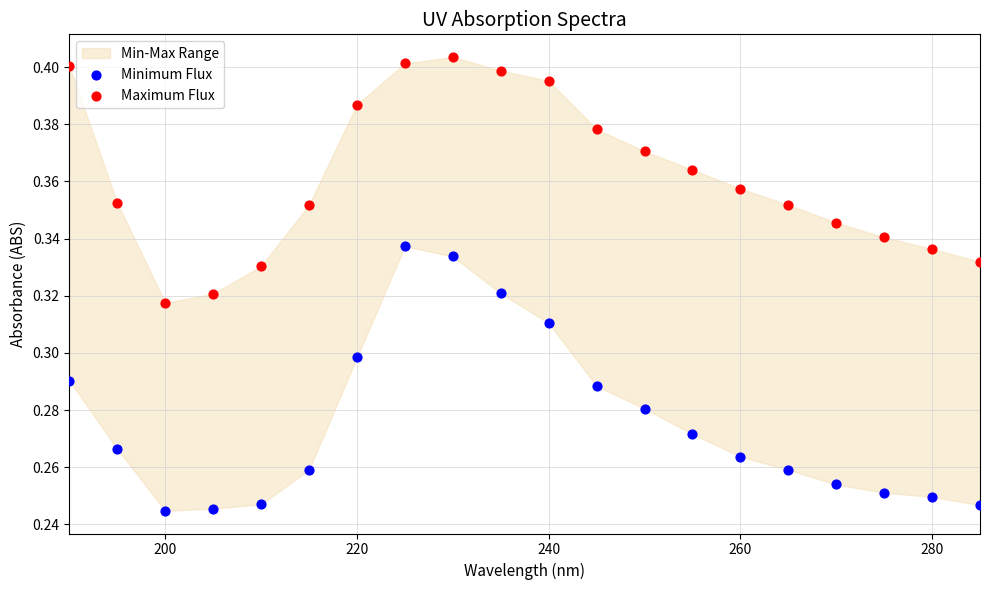

Which series has the widest spread of Y values?

Minimum Flux